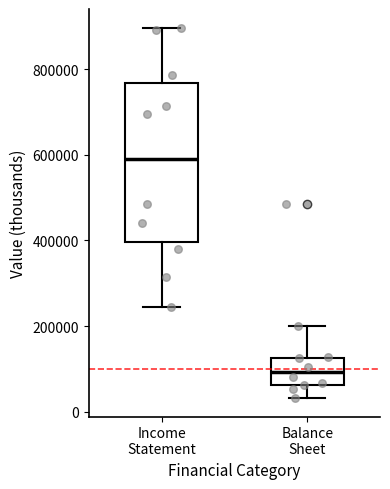

Where is the lower edge of the box for Income Statement on the y-axis? The values are not printed on the chart, so give them approximately, as read against the axis.

400000